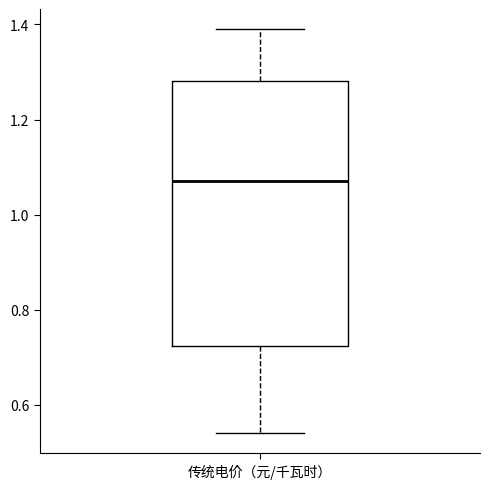

Transcribe this box plot: give where the median line is, the range the box spans, and where the two whiskers end, as read against the y-axis. The values are not printed on the chart, so give them approximately, as read against the axis.

median 1.08, box 0.72 to 1.28, whiskers 0.54 to 1.40